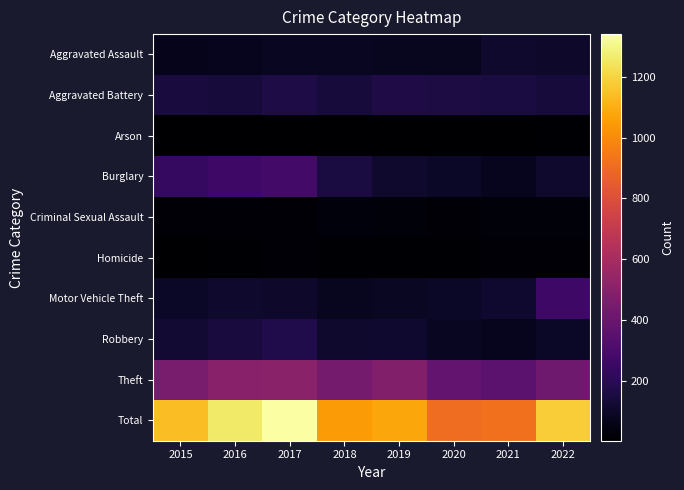

What is the maximum value shown in the chart?

1341